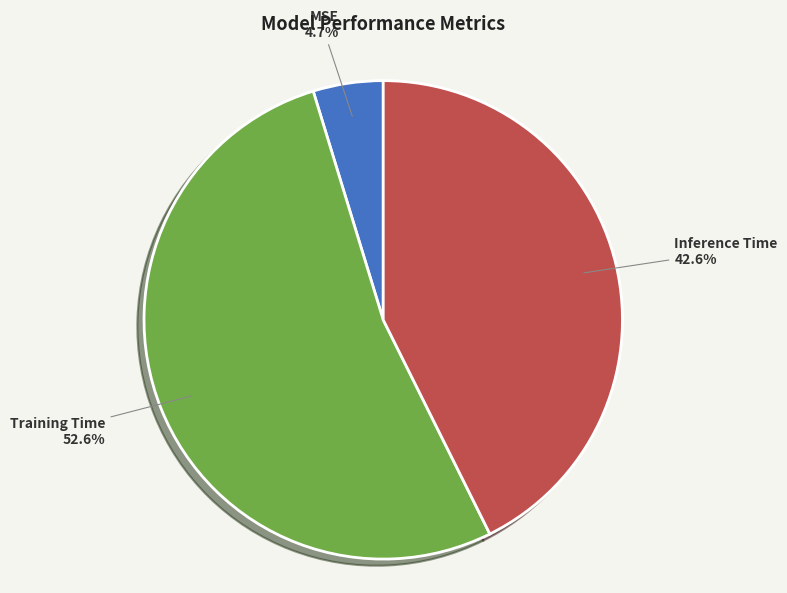

Combined, do Inference Time and Training Time account for over 50%?

Yes